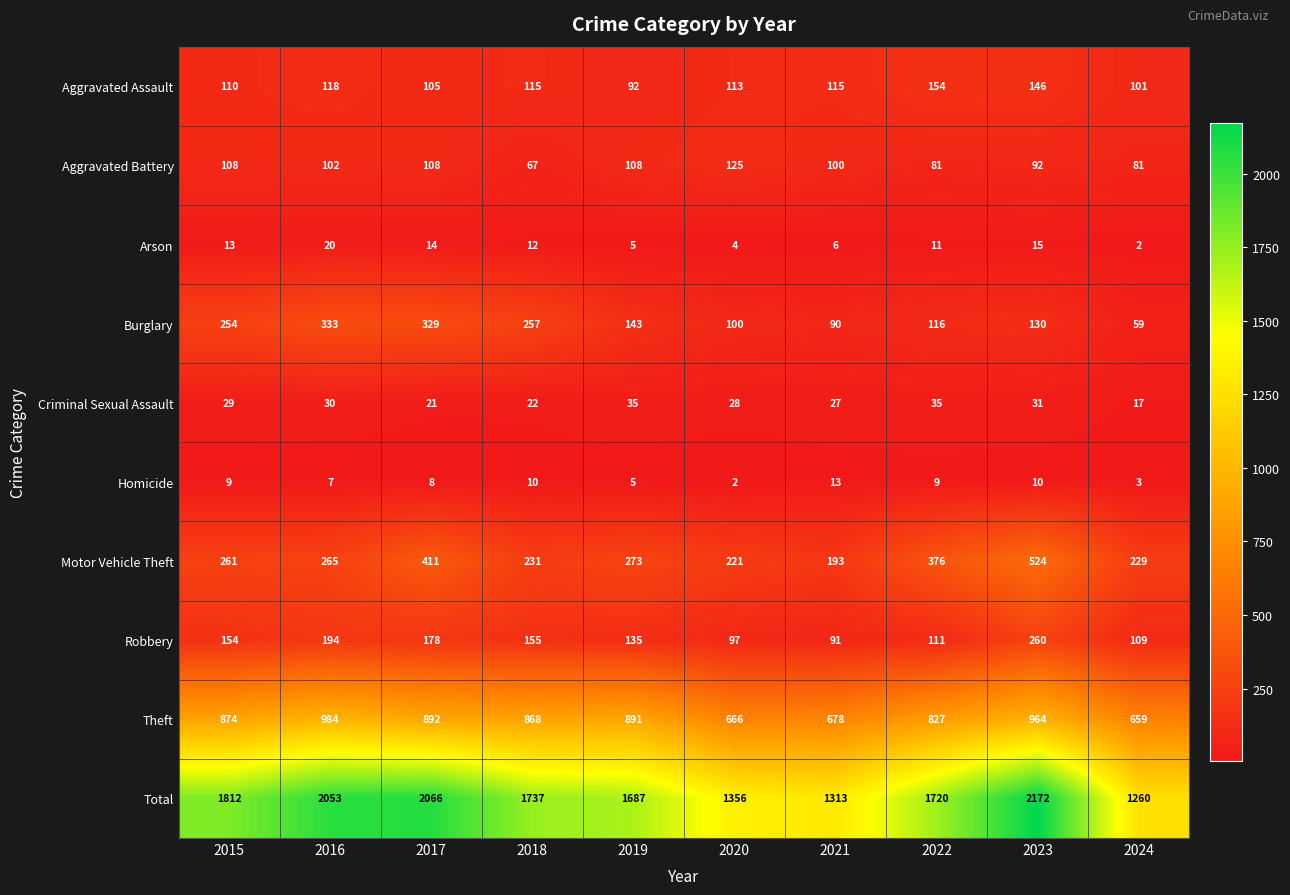

Which series has the largest range (max minus min)?

Total